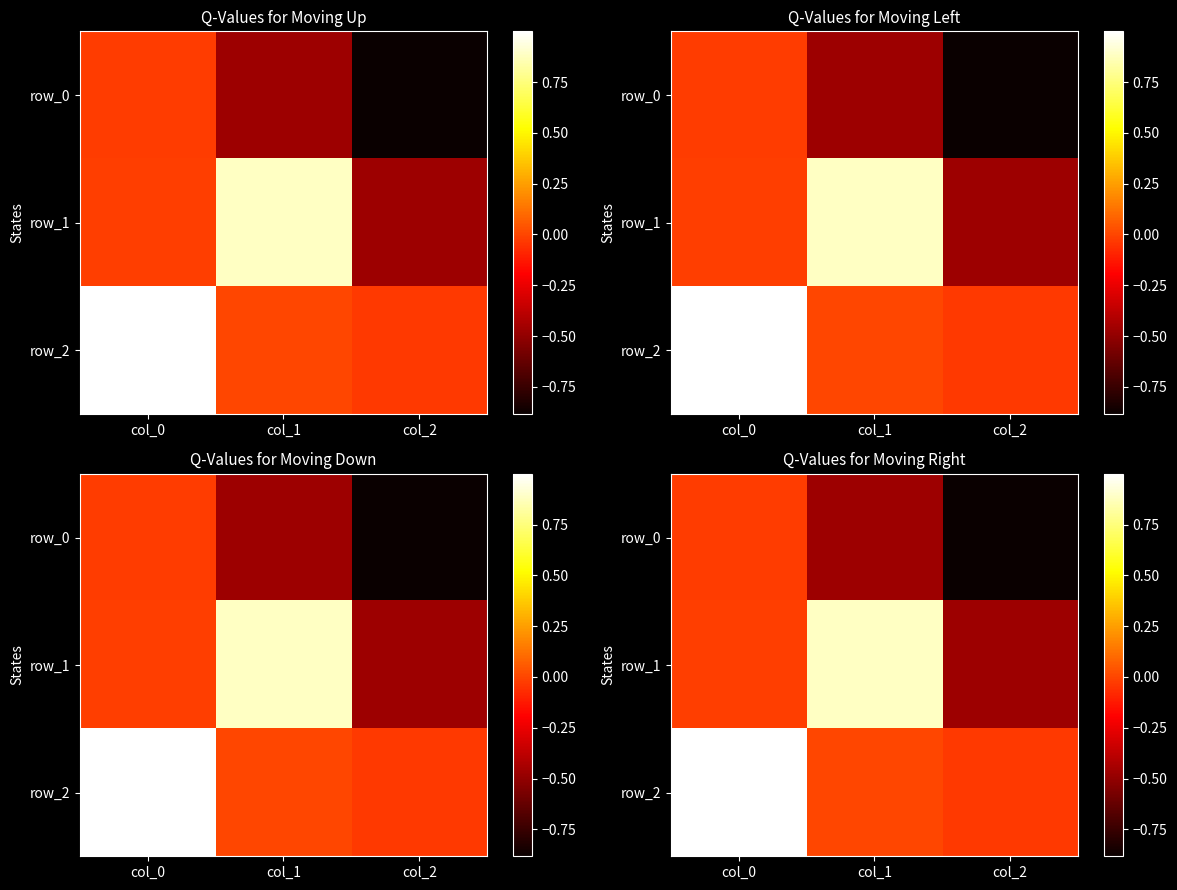

What is the sum of all row_1 values?

0.4